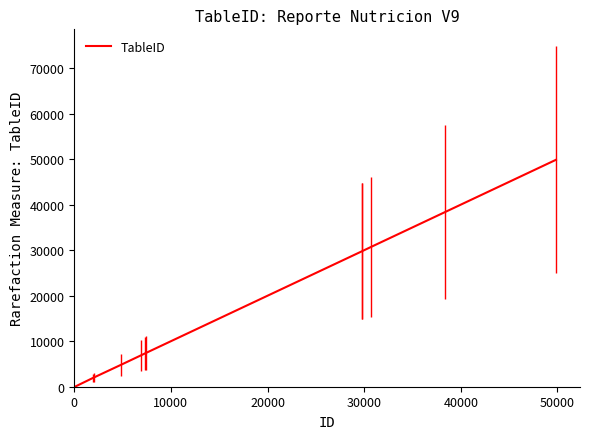

What is the greatest value displayed?

49832